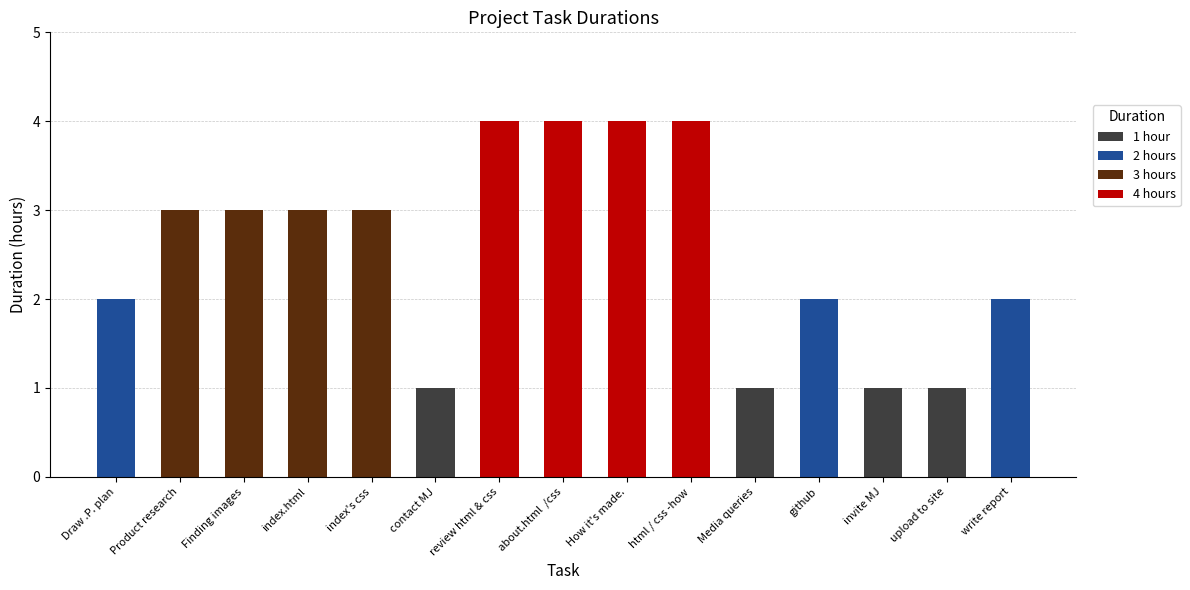

Reading left to right, transcribe all the data shown in this chart.

Draw .P. plan=2	Product research=3	Finding images=3	index.html=3	index's css=3	contact MJ=1	review html & css=4	about.html  /css=4	How it's made.=4	html / css -how=4	Media queries=1	github=2	invite MJ=1	upload to site=1	write report=2